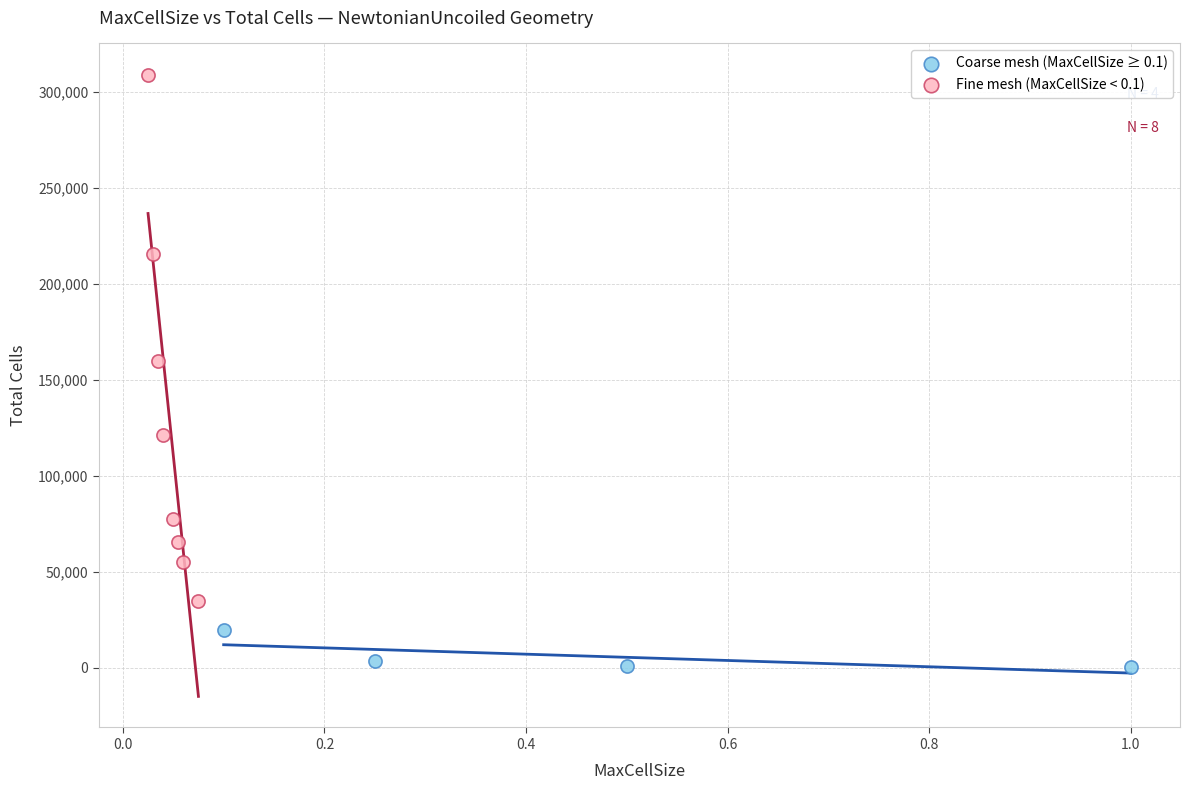

Which series contains the lowest Y value?

Coarse mesh (MaxCellSize ≥ 0.1)